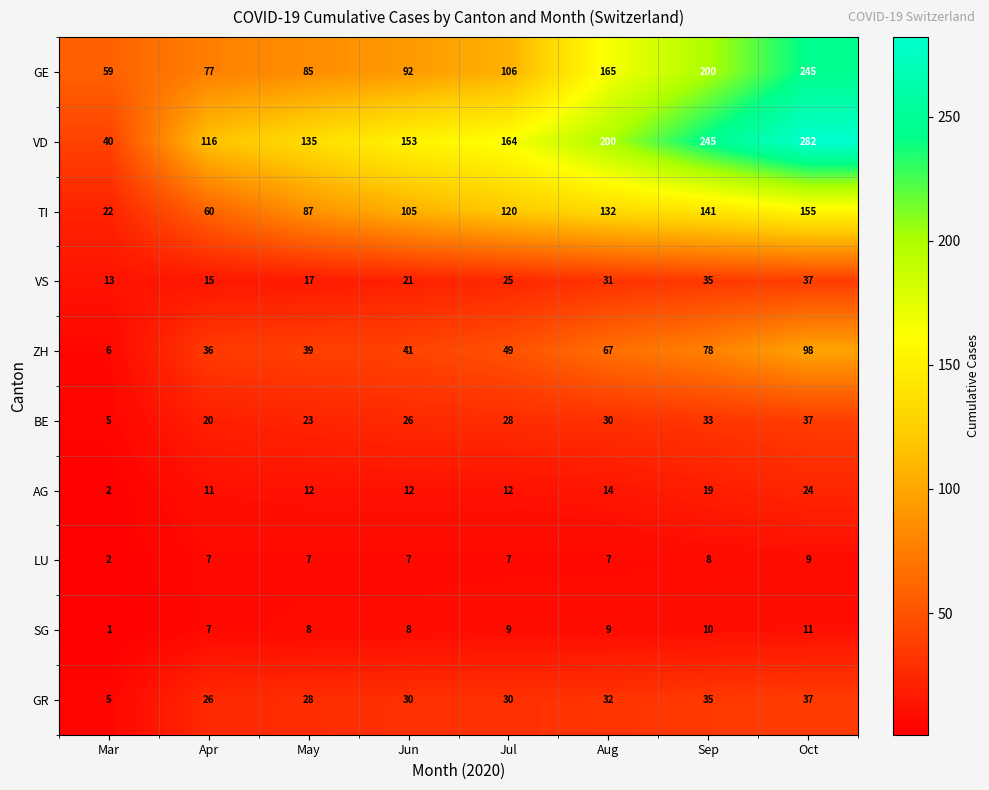

True or false: AG has a value of 1 at Mar.

False